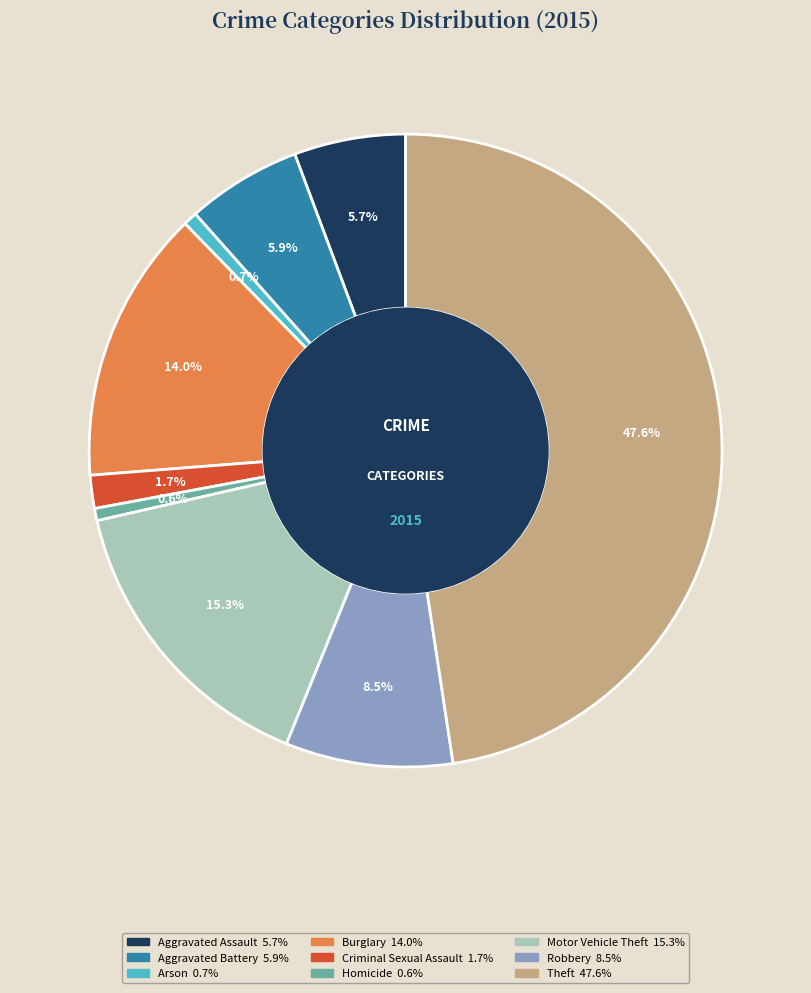

Is it true that Theft is 48% of the pie?

True